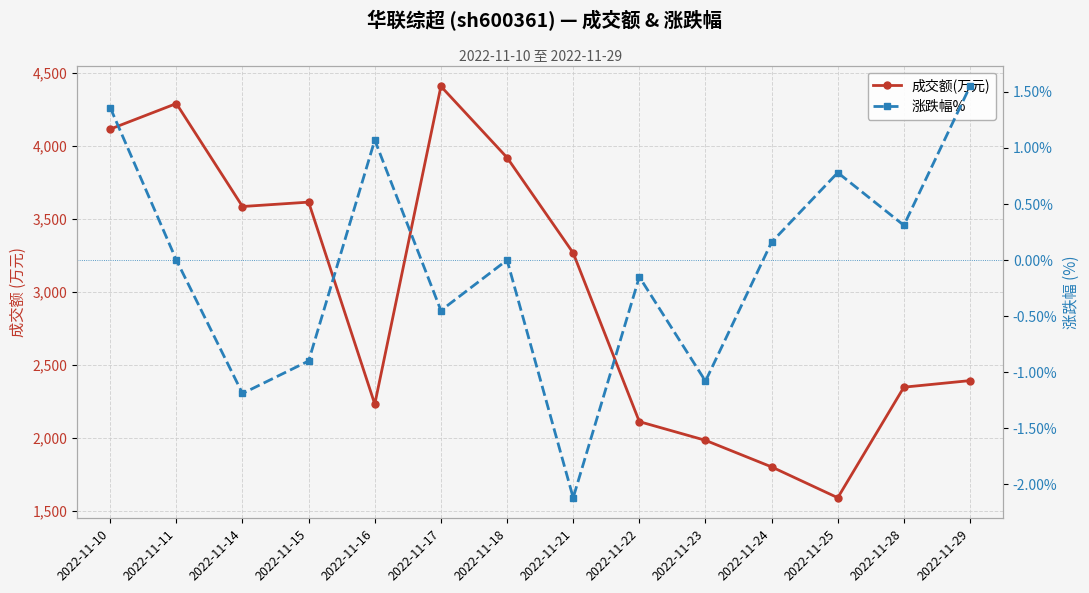

At which category is the sum across all series the highest?

2022-11-17